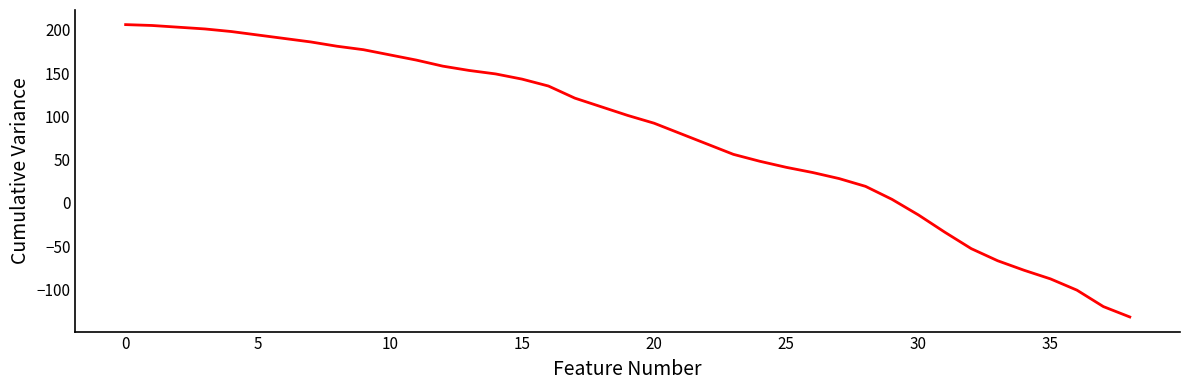

What is the greatest value displayed?

206